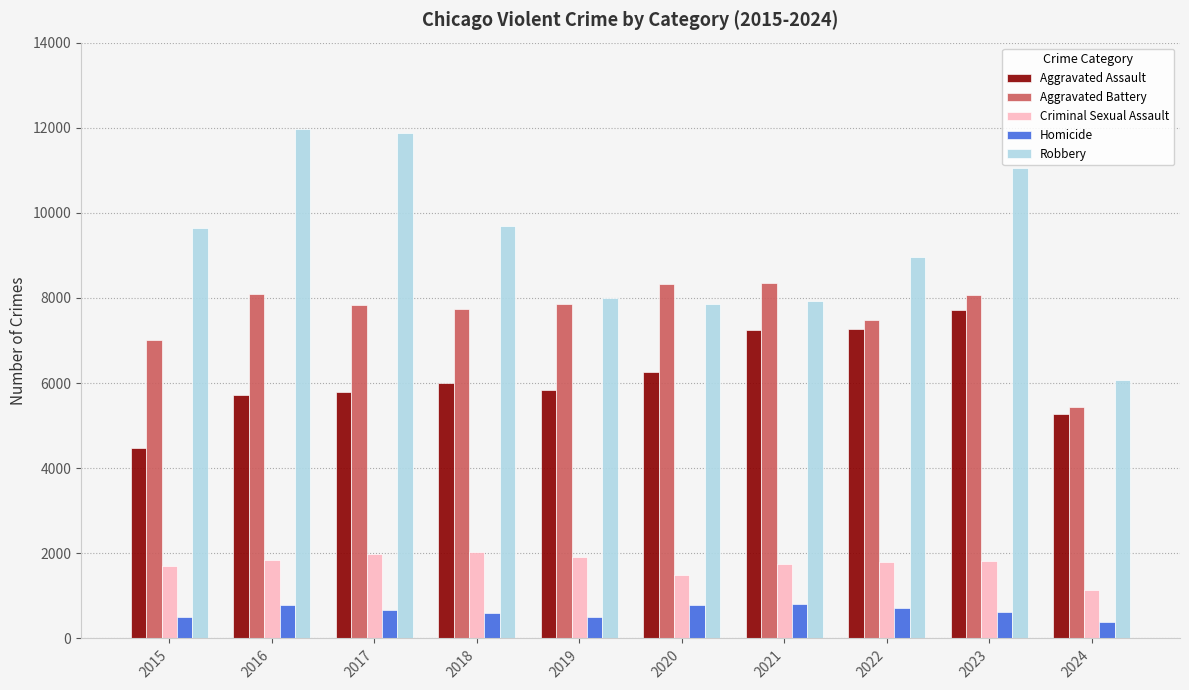

Which series has the largest range (max minus min)?

Robbery